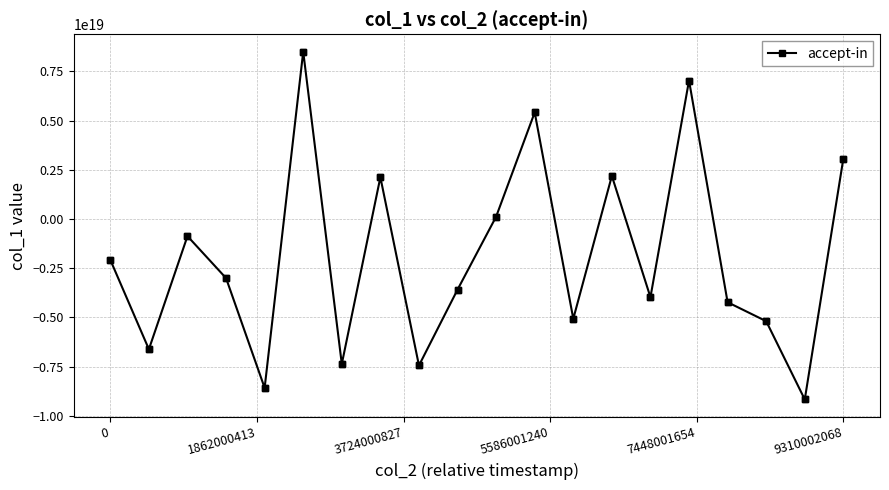

How many lines are shown in the chart?

1